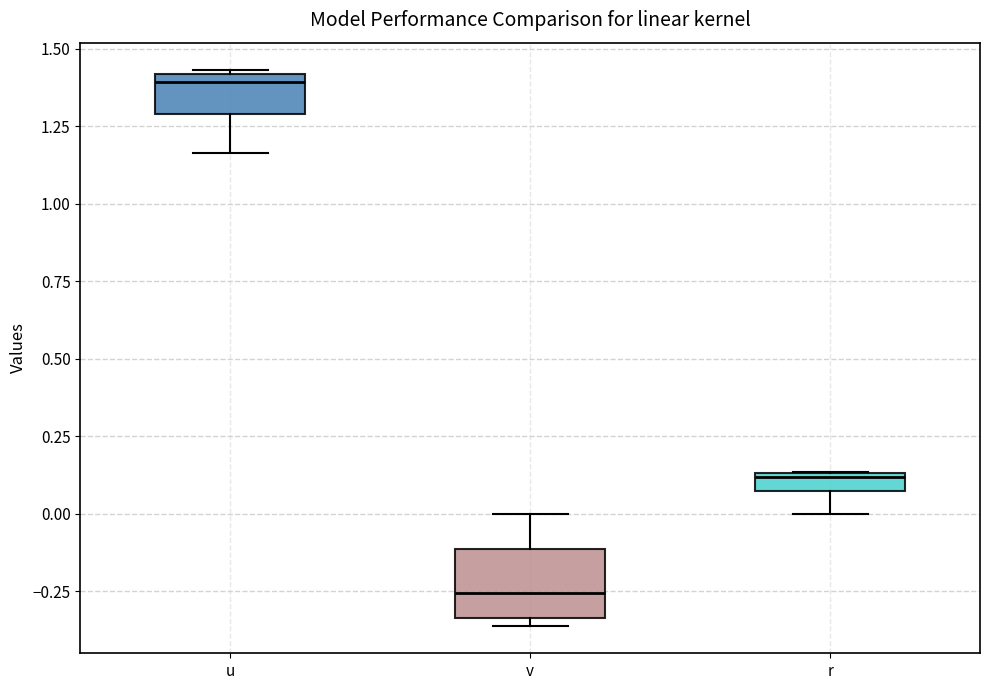

Which box is the tallest, from its lower edge to its upper edge?

v